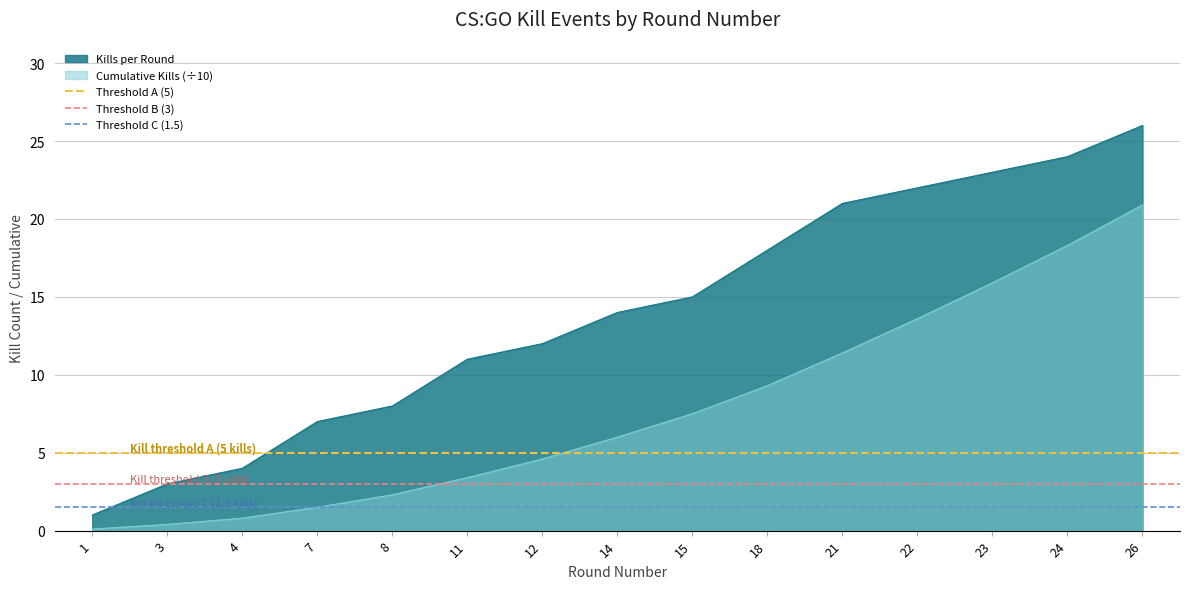

True or false: Kills per Round and Cumulative Kills (÷10) intersect in this chart.

False